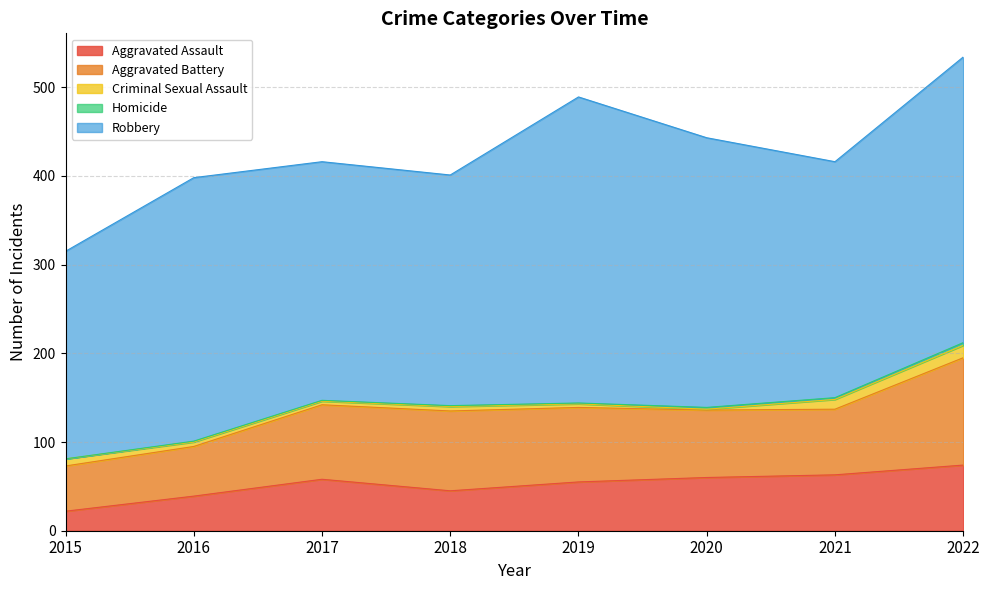

At how many categories does at least one series exceed 302?

3